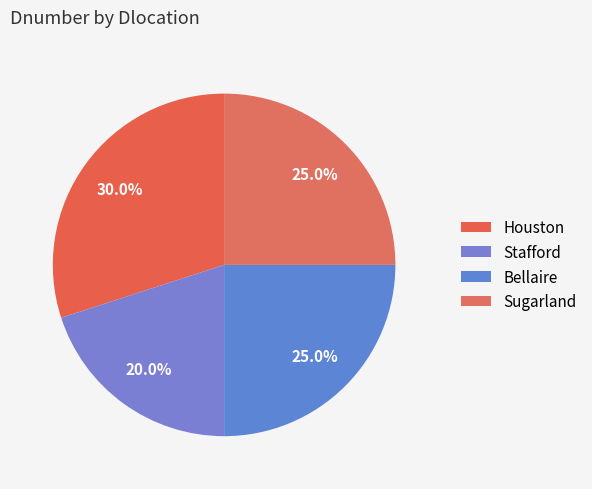

Count the number of slices in the pie.

4